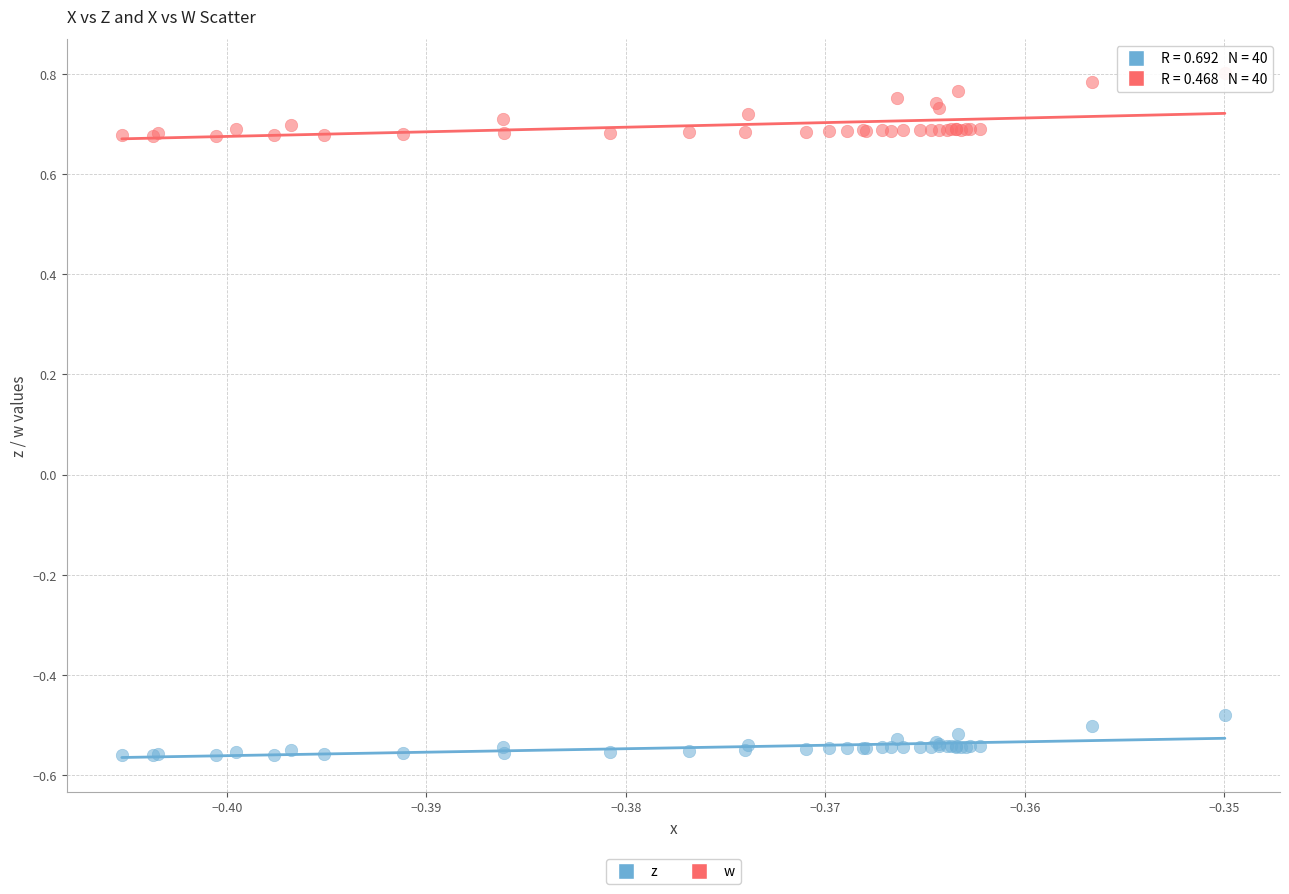

Which series reaches the minimum Y coordinate?

z